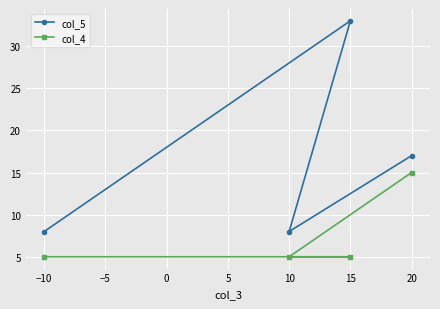

Reading left to right, extract all data points from this chart.

col_5: −10=8	10=8	15=33	20=17
col_4: −10=5	10=5	15=5	20=15